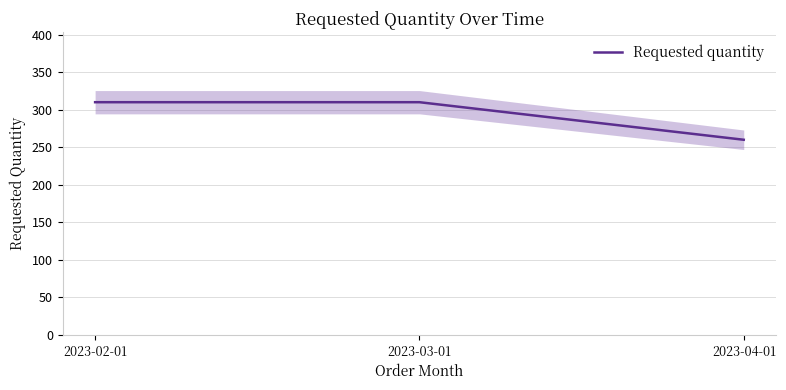

What is the minimum value shown in the chart?

260